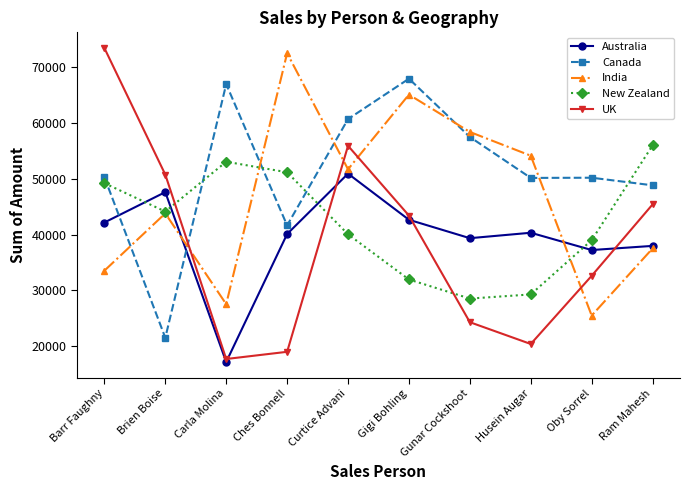

The value of Canada at Brien Boise is 33038. True or false?

False